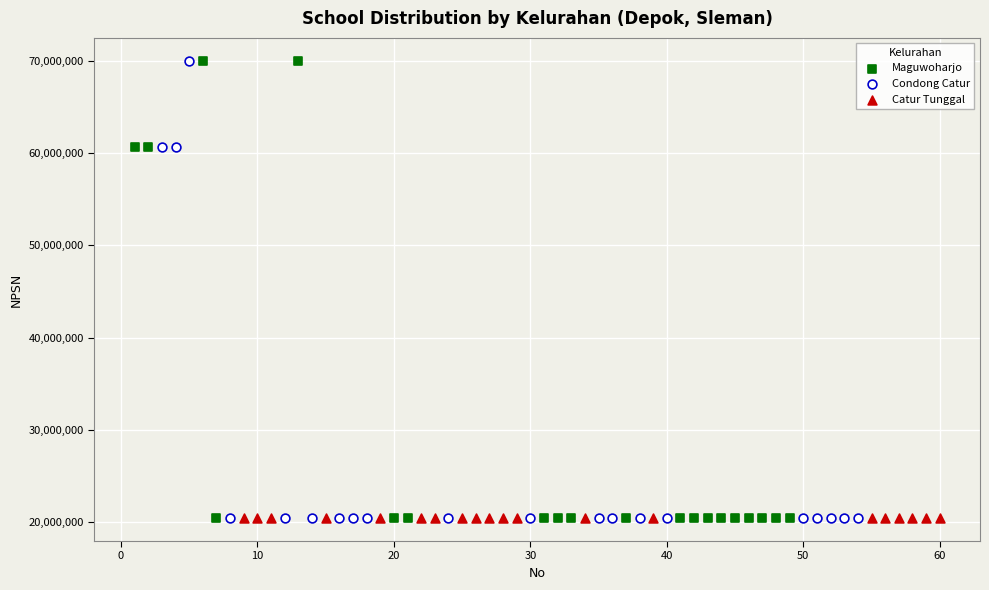

What are all the series names shown in the legend?

Maguwoharjo, Condong Catur, Catur Tunggal